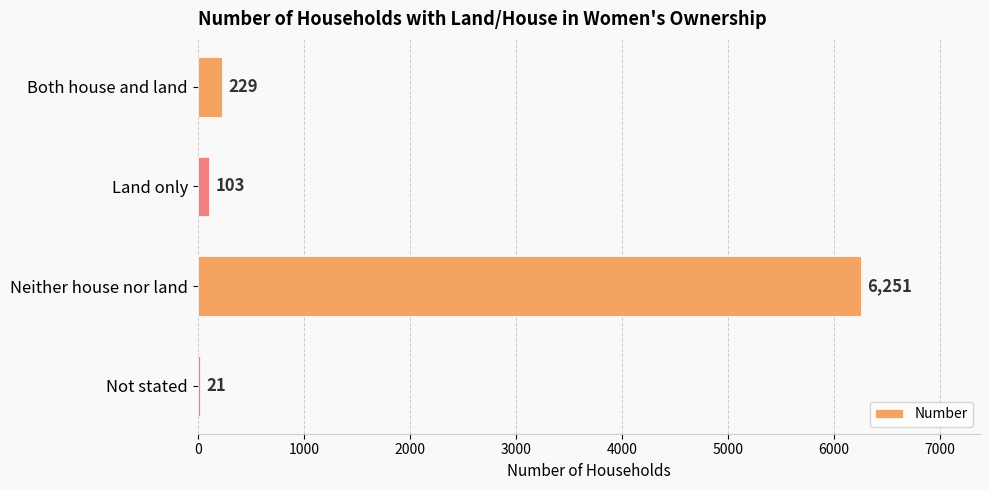

What is the sum of all values?

6604